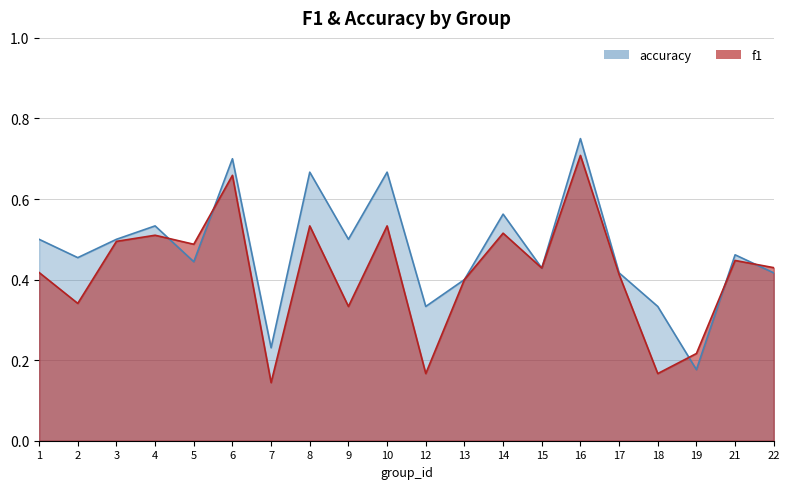

Reading right to left, transcribe all the data shown in this chart.

f1: 22=0.4	21=0.4	19=0.2	18=0.2	17=0.4	16=0.7	15=0.4	14=0.5	13=0.4	12=0.2	10=0.5	9=0.3	8=0.5	7=0.1	6=0.7	5=0.5	4=0.5	3=0.5	2=0.3	1=0.4
accuracy: 22=0.4	21=0.5	19=0.2	18=0.3	17=0.4	16=0.8	15=0.4	14=0.6	13=0.4	12=0.3	10=0.7	9=0.5	8=0.7	7=0.2	6=0.7	5=0.4	4=0.5	3=0.5	2=0.5	1=0.5